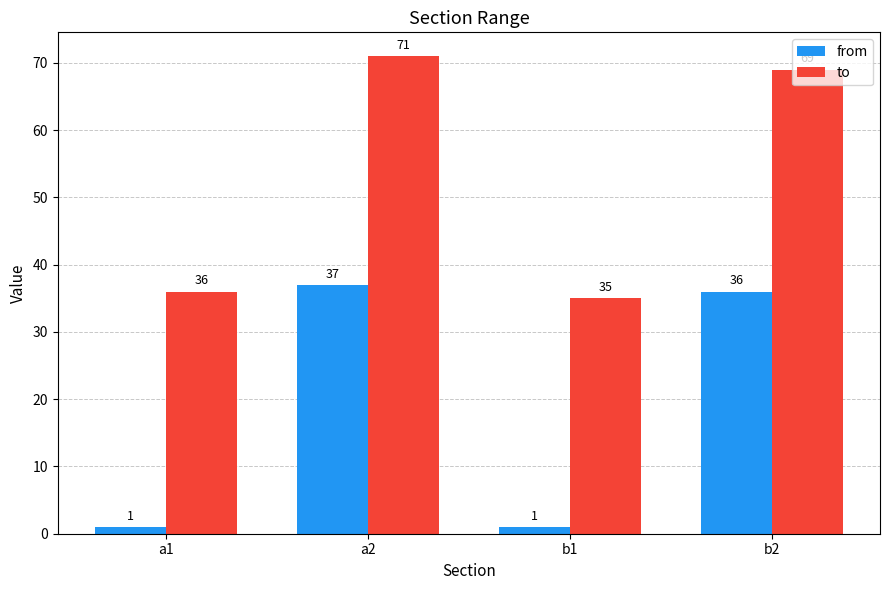

What is the difference between the to values at b1 and a1?

1